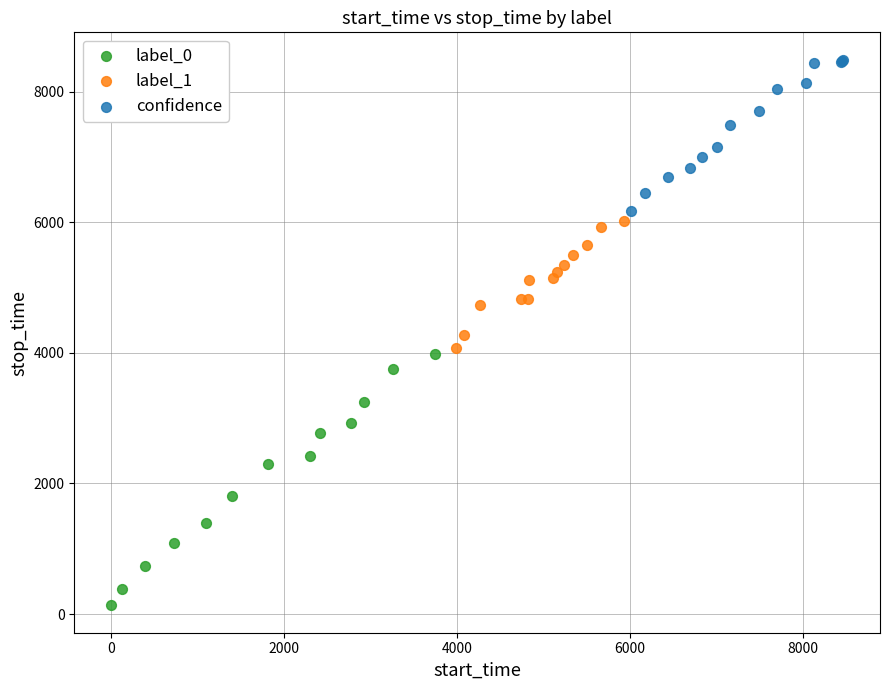

Which series has the widest spread of Y values?

label_0